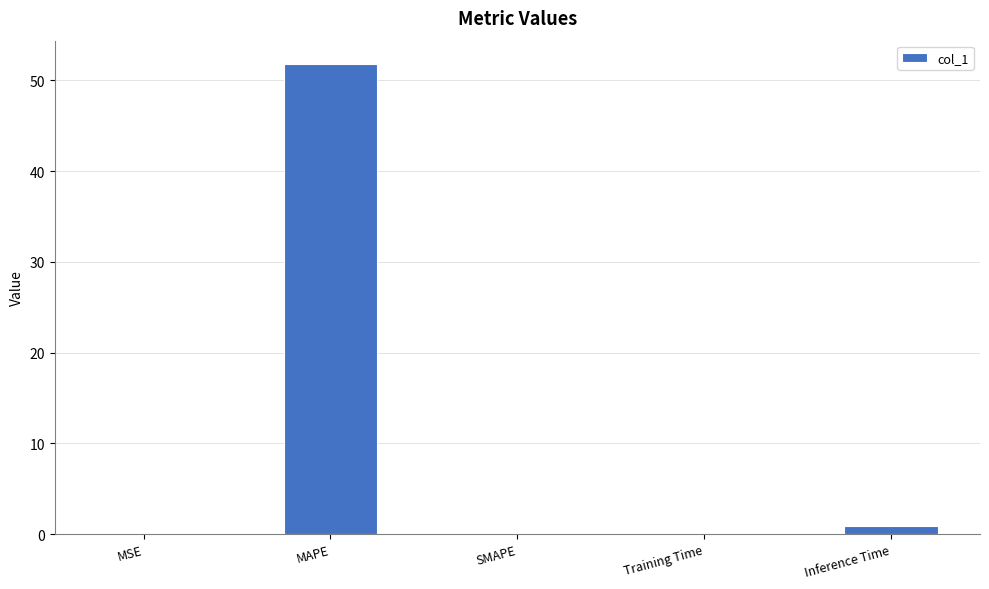

The chart shows a value of 35.3 at MAPE. True or false?

False